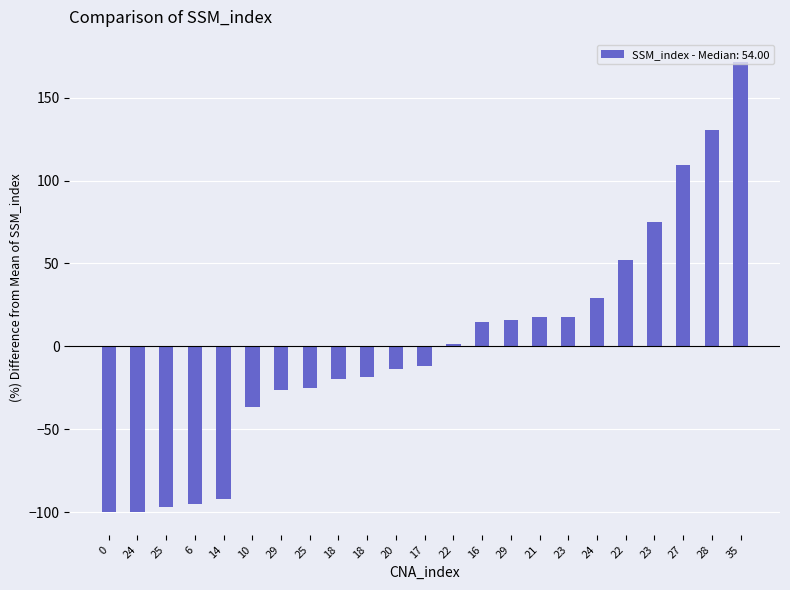

Reading left to right, what are all the values shown in this chart?

0=-100.0	24=-100.0	25=-96.7	6=-95.1	14=-91.8	10=-36.2	29=-26.4	25=-24.8	18=-19.9	18=-18.3	20=-13.4	17=-11.7	22=1.4	16=14.4	29=16.1	21=17.7	23=17.7	24=29.1	22=52.0	23=74.9	27=109.2	28=130.5	35=171.4